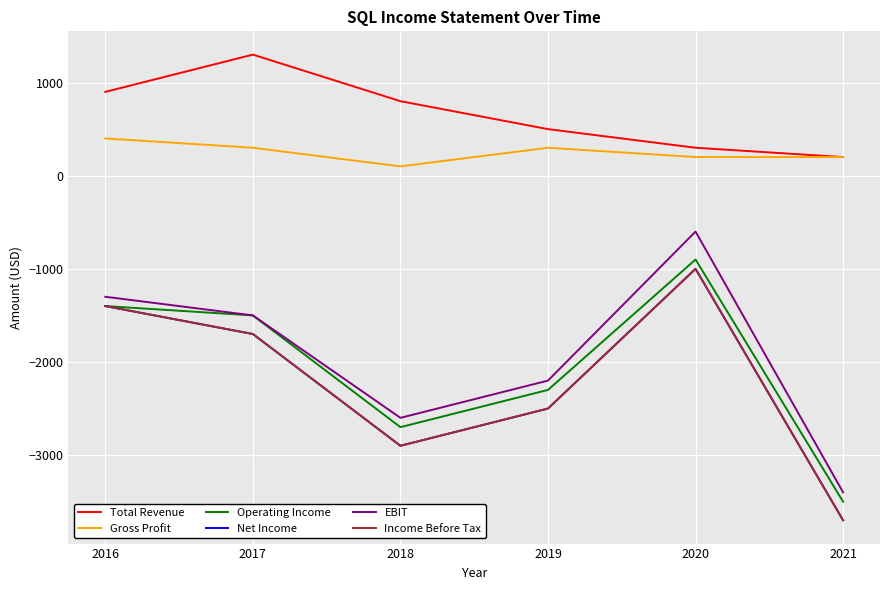

At 2021, list the series in order from largest to smallest.

Total Revenue, Gross Profit, EBIT, Operating Income, Net Income, Income Before Tax